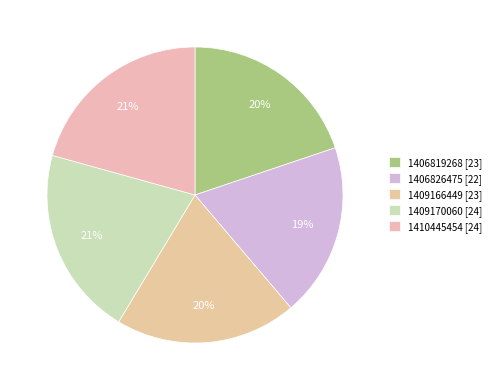

How many slices are in this pie chart?

5